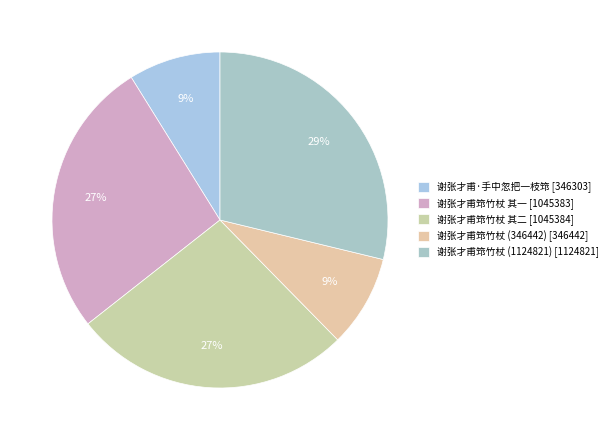

What percentage is the 谢张才甫筇竹杖 其一 slice, to the nearest percent?

27%